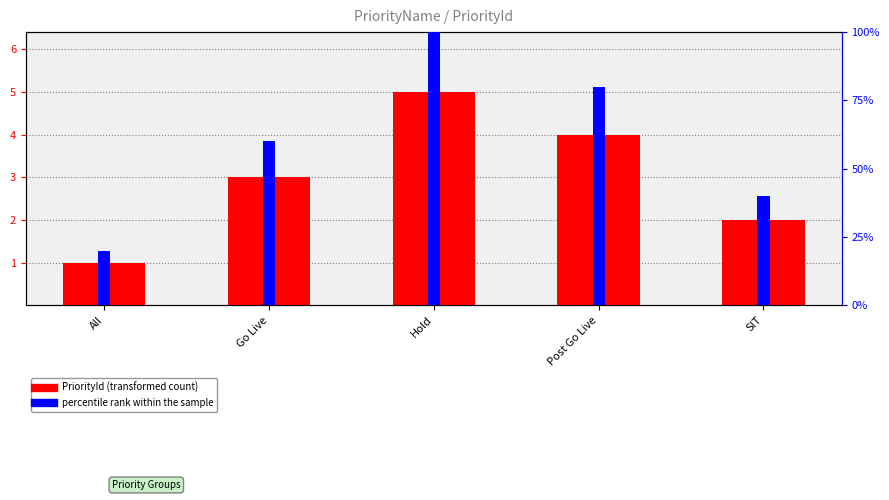

How many bars are there in each group?

2